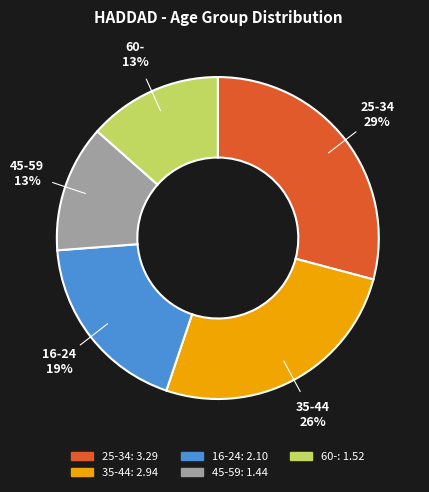

To the nearest percent, what percentage of the pie is 60-?

13%